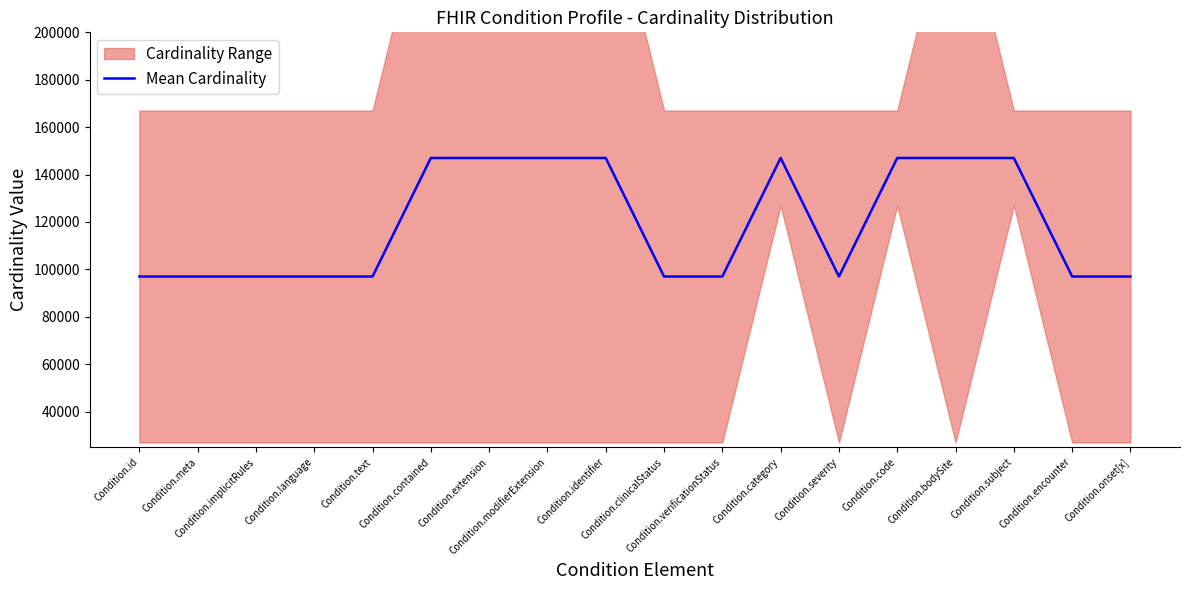

Reading right to left, transcribe all the data shown in this chart.

Condition.onset[x]=97000	Condition.encounter=97000	Condition.subject=147000	Condition.bodySite=147000	Condition.code=147000	Condition.severity=97000	Condition.category=147000	Condition.verificationStatus=97000	Condition.clinicalStatus=97000	Condition.identifier=147000	Condition.modifierExtension=147000	Condition.extension=147000	Condition.contained=147000	Condition.text=97000	Condition.language=97000	Condition.implicitRules=97000	Condition.meta=97000	Condition.id=97000